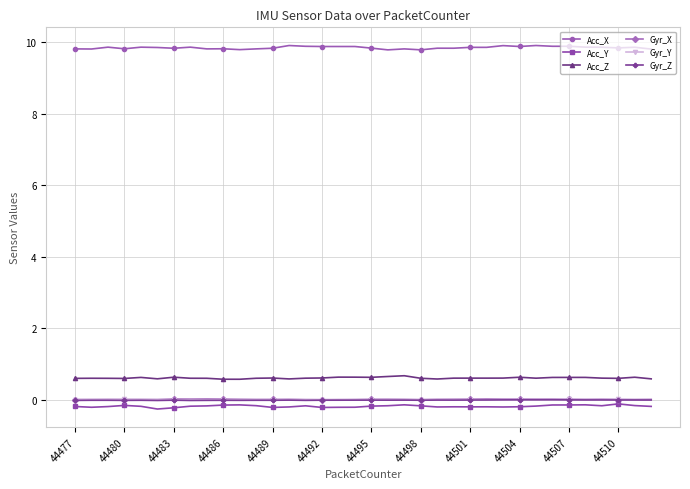

True or false: Acc_Z and Acc_Y cross at least once.

False